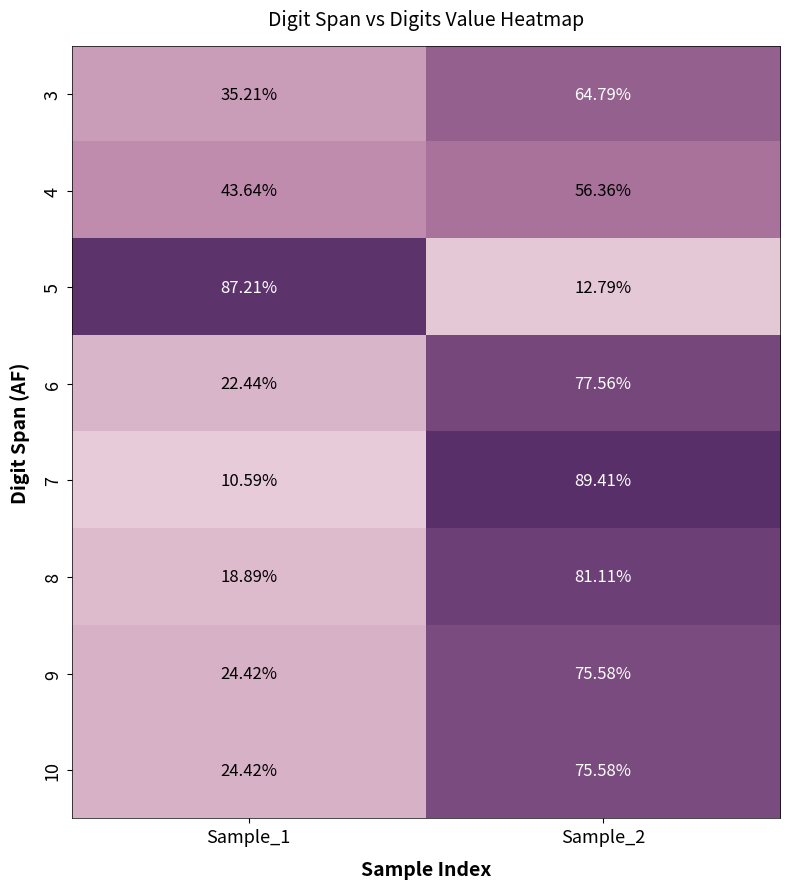

Which series has the widest spread of values?

7